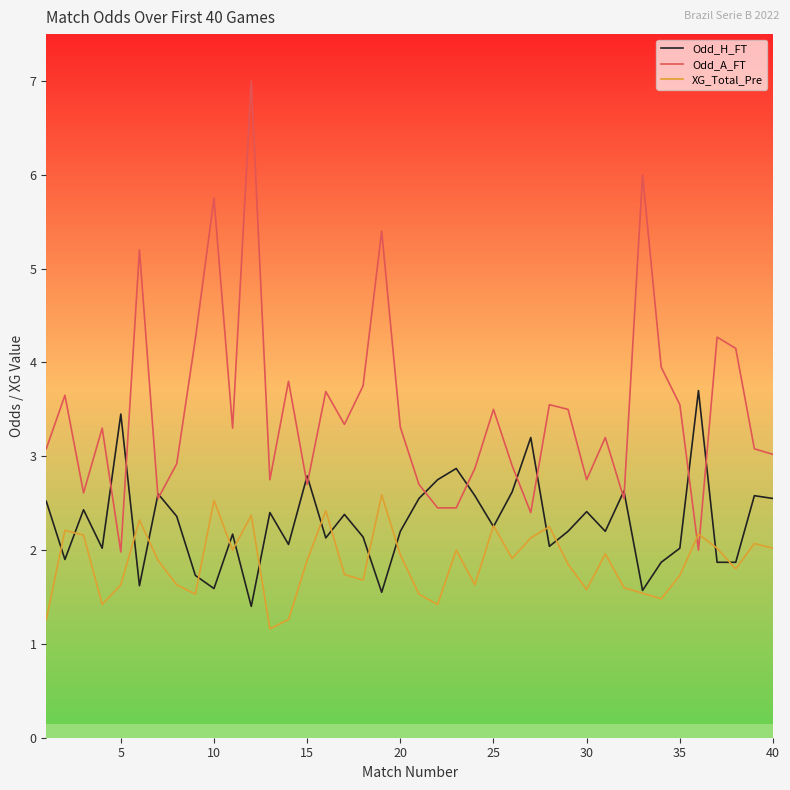

Which series has the largest total across all categories?

Odd_A_FT